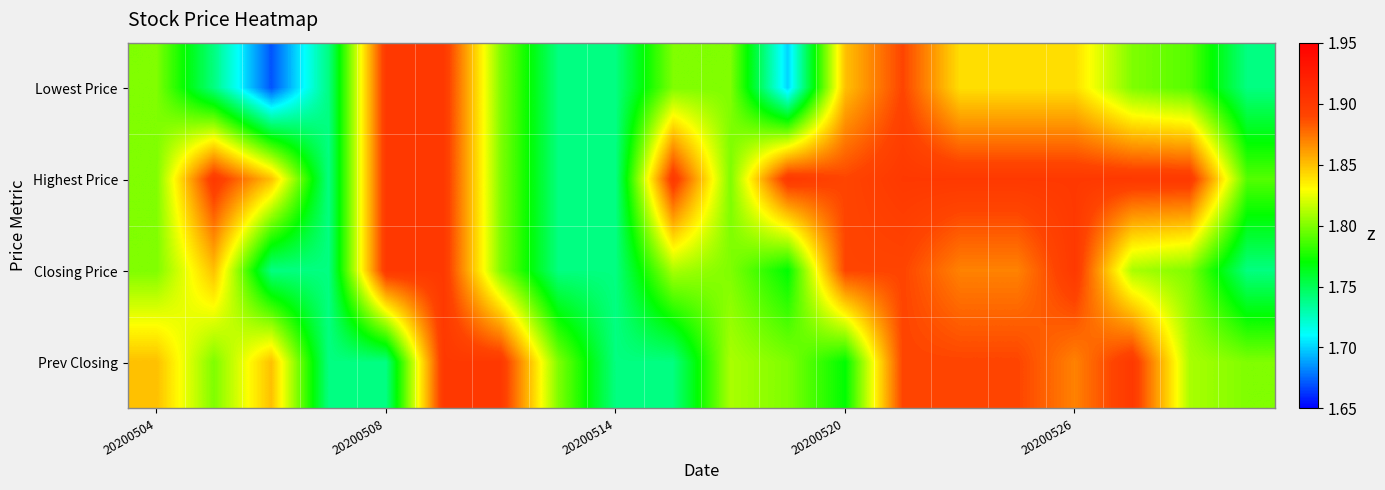

Reading left to right, extract all data points from this chart.

Lowest Price: 1.8	1.7	1.7	1.7	1.9	1.9	1.8	1.7	1.7	1.8	1.8	1.7	1.9	1.9	1.8	1.8	1.8	1.8	1.8	1.7
Highest Price: 1.8	1.9	1.9	1.7	1.9	1.9	1.8	1.7	1.7	1.9	1.8	1.9	1.9	1.9	1.9	1.9	1.9	1.9	1.9	1.8
Closing Price: 1.8	1.9	1.7	1.7	1.9	1.9	1.8	1.7	1.7	1.8	1.8	1.8	1.9	1.9	1.9	1.9	1.9	1.8	1.8	1.7
Prev Closing: 1.9	1.8	1.9	1.7	1.7	1.9	1.9	1.8	1.7	1.7	1.8	1.8	1.8	1.9	1.9	1.9	1.9	1.9	1.8	1.8